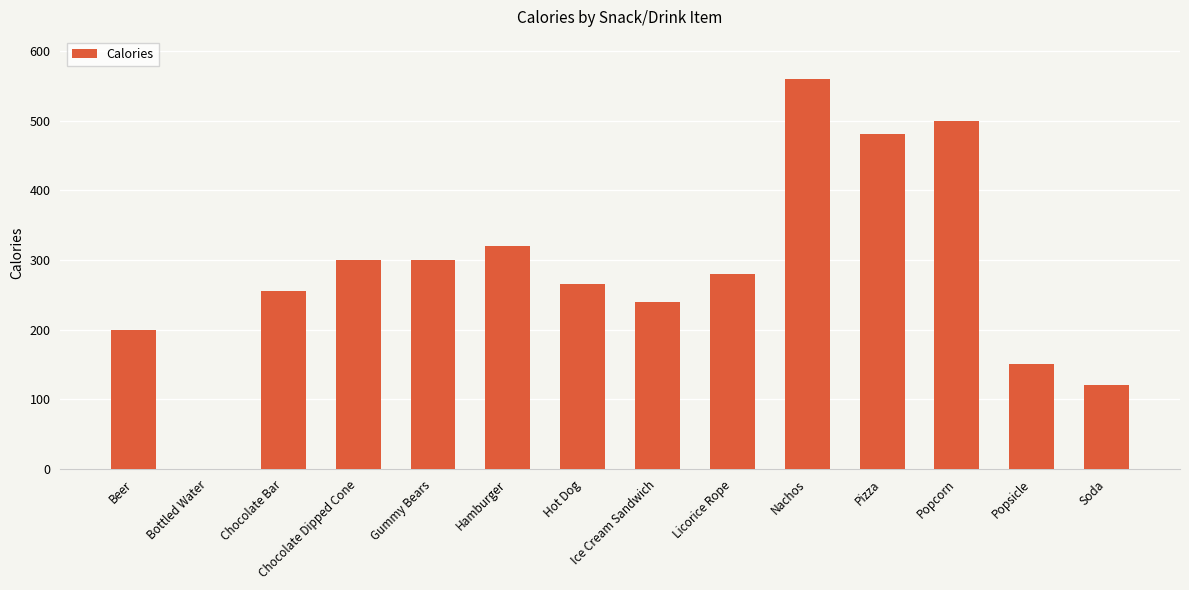

What is the greatest value displayed?

560